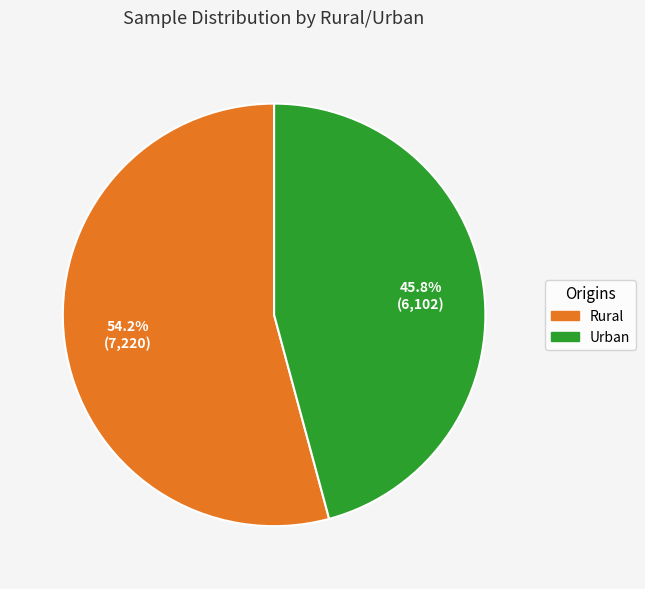

To the nearest percent, what is the average slice percentage?

50%